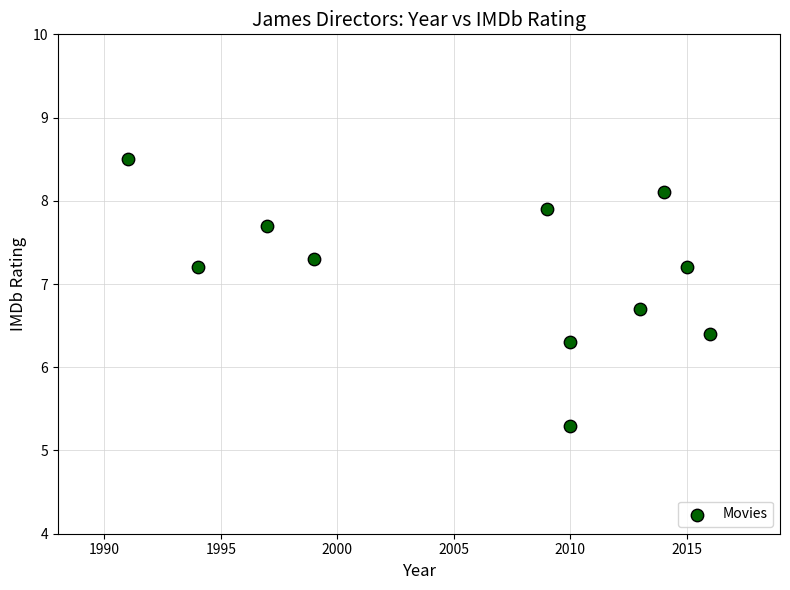

What is the range of Y values (max minus min)?

3.2